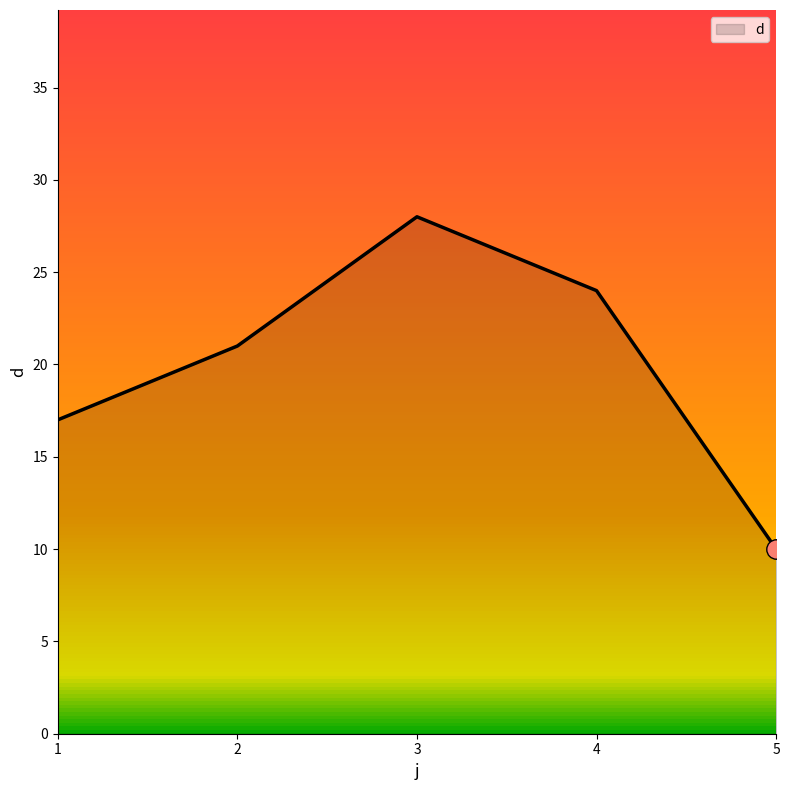

What is the difference between the values at 2 and 3?

7